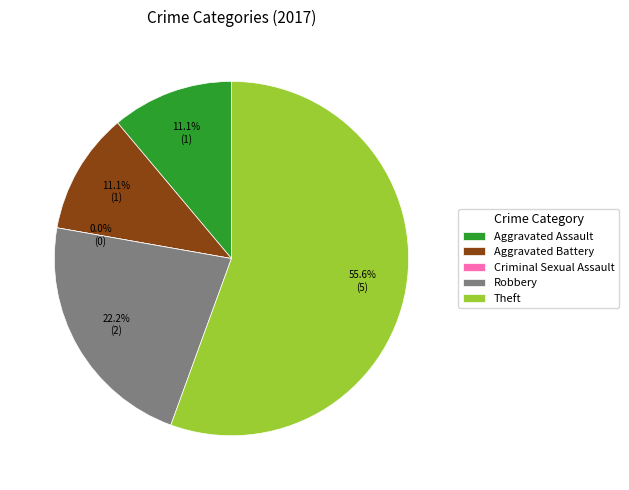

Rank the categories by value from lowest to highest.

Criminal Sexual Assault, Aggravated Assault, Aggravated Battery, Robbery, Theft